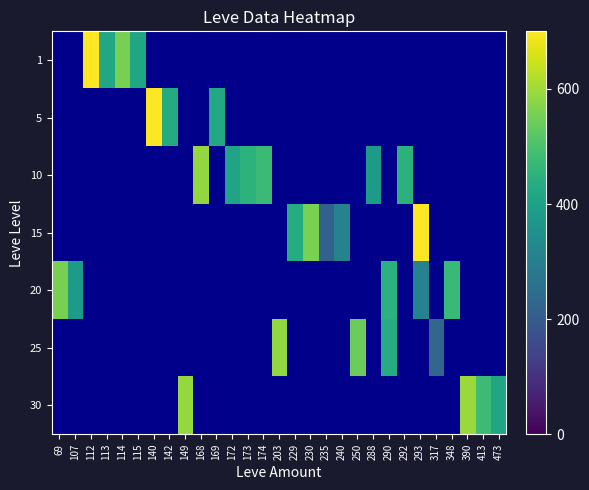

List the series in order of their peak value, lowest first.

10, 30, 25, 20, 15, 1, 5